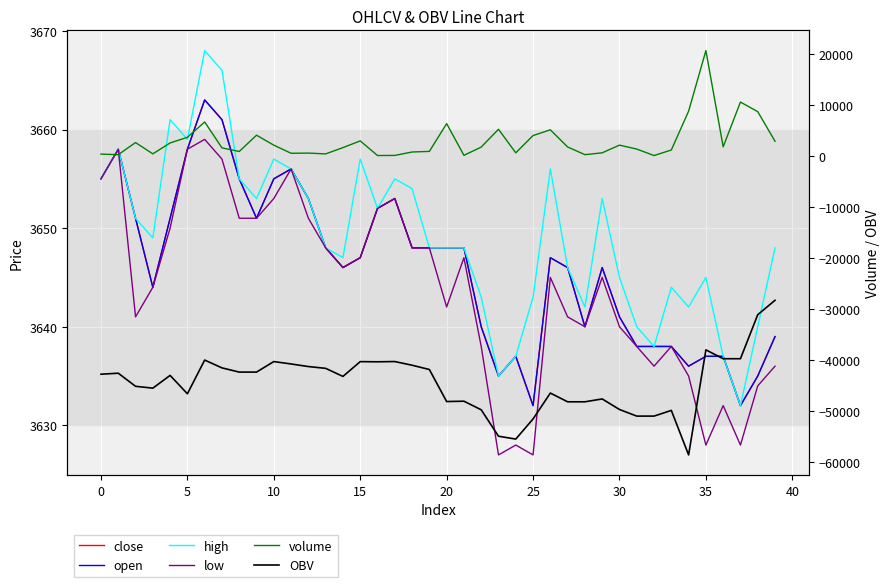

How many data points does each series have?

40